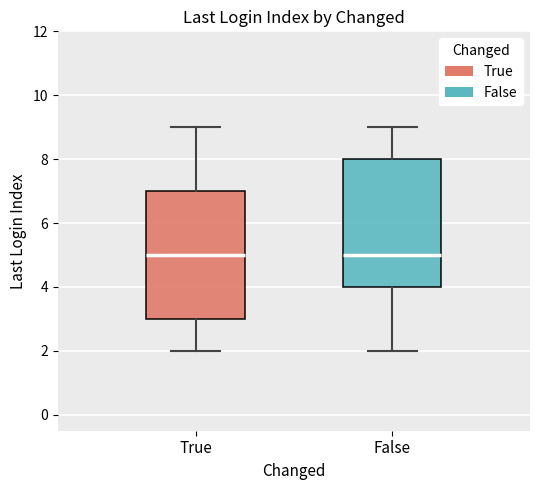

Reading left to right, transcribe this box plot: for each box, give where its median line is, the range the box spans, and where its two whiskers end, as read against the y-axis. The values are not printed on the chart, so give them approximately, as read against the axis.

True: median 5, box 3 to 7, whiskers 2 to 9
False: median 5, box 4 to 8, whiskers 2 to 9